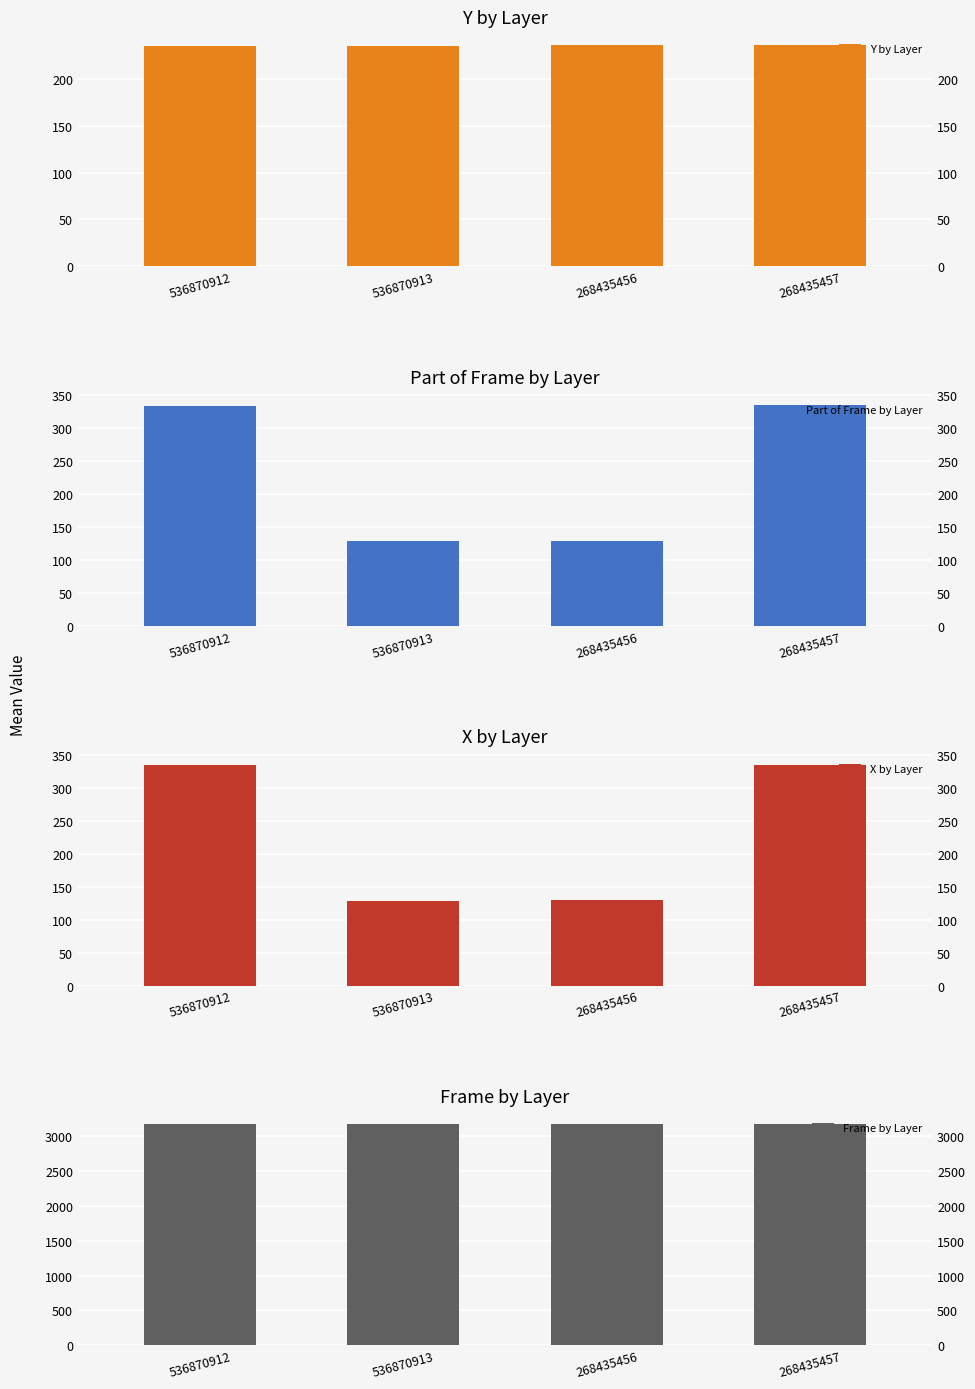

Reading left to right, list all the values displayed in this chart.

Y by Layer: 235.5	235.5	236.5	236.5
Part of Frame by Layer: 334.0	128.6	129.2	335.0
X by Layer: 334.0	128.6	129.2	335.0
Frame by Layer: 3168.0	3168.0	3168.0	3168.0